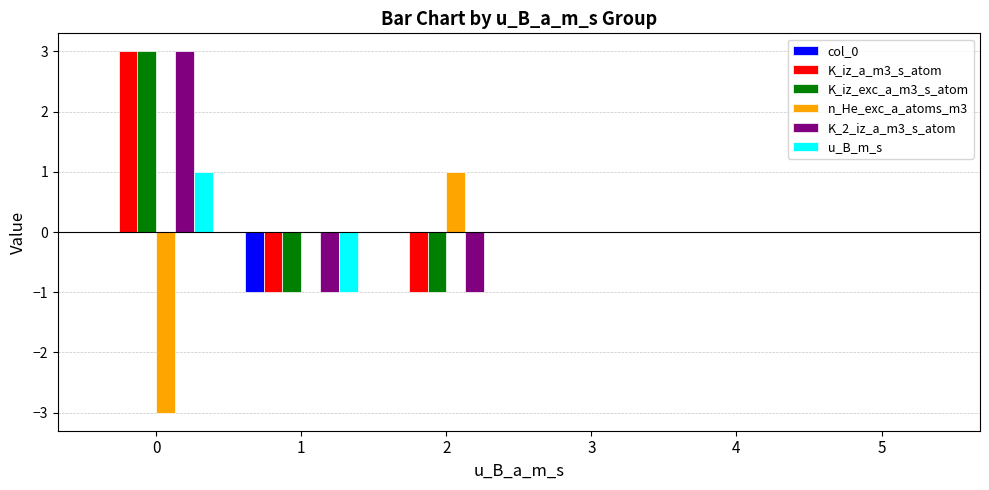

What are all the series names shown in the legend?

col_0, K_iz_a_m3_s_atom, K_iz_exc_a_m3_s_atom, n_He_exc_a_atoms_m3, K_2_iz_a_m3_s_atom, u_B_m_s